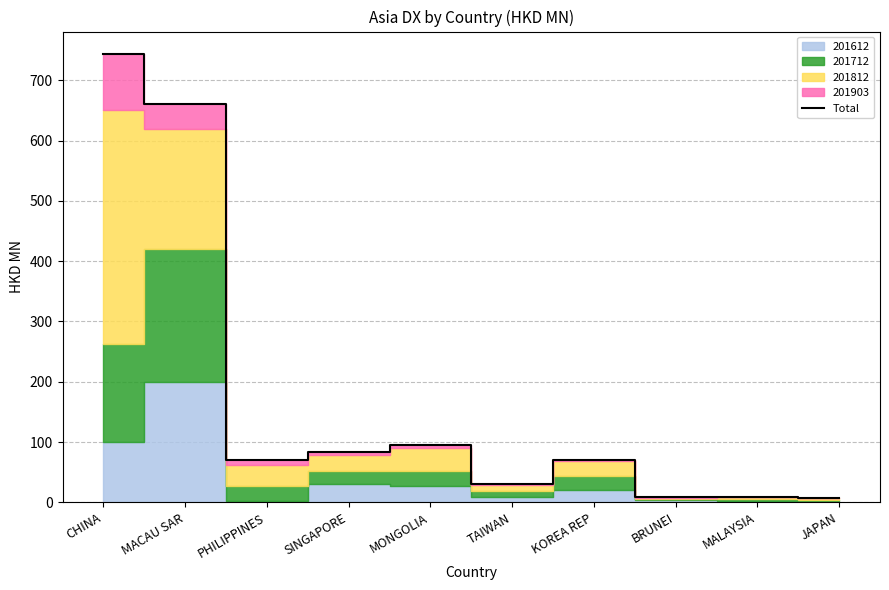

How many lines are shown in the chart?

1